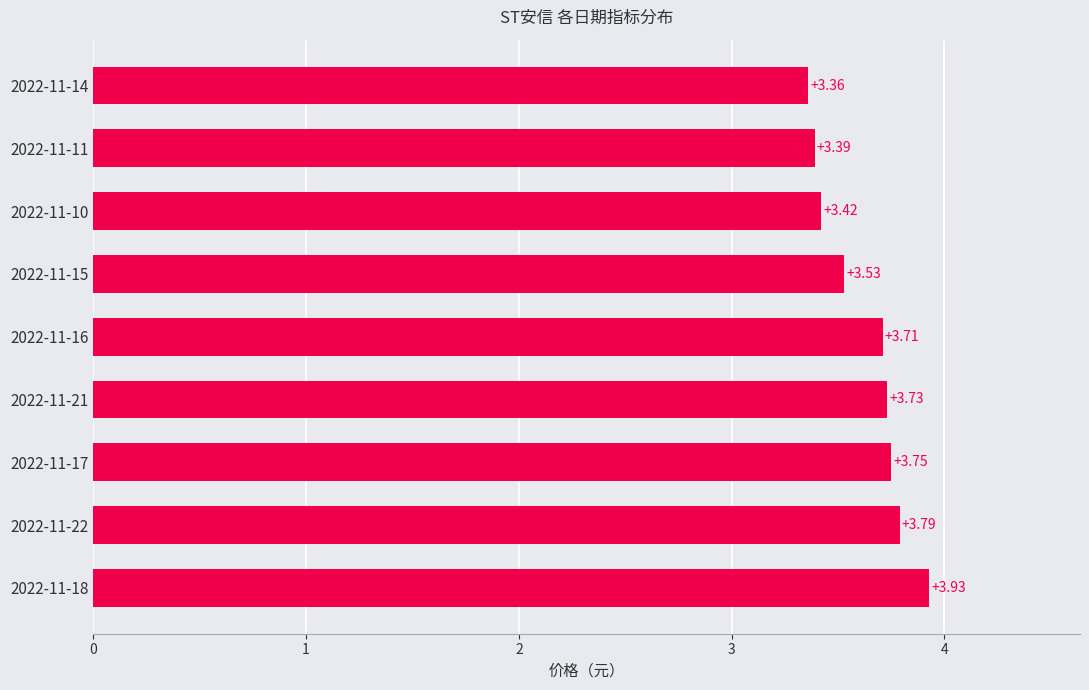

Rank the categories by value from lowest to highest.

2022-11-14, 2022-11-11, 2022-11-10, 2022-11-15, 2022-11-16, 2022-11-21, 2022-11-17, 2022-11-22, 2022-11-18